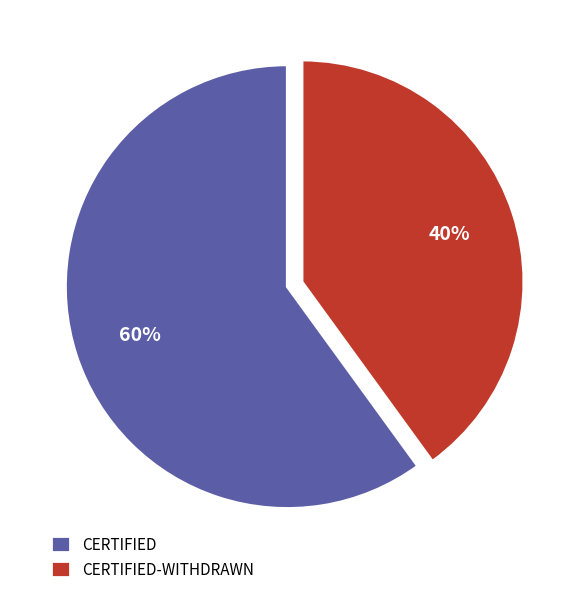

To the nearest percent, what percentage of the pie is CERTIFIED?

60%